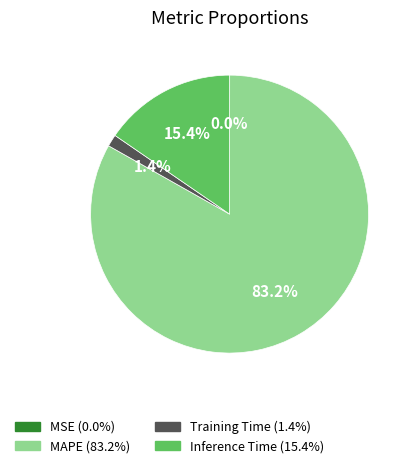

Which category has the biggest portion of the pie?

MAPE